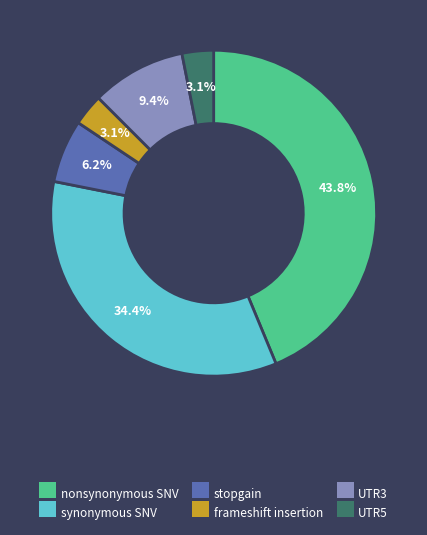

How many slices are in this pie chart?

6